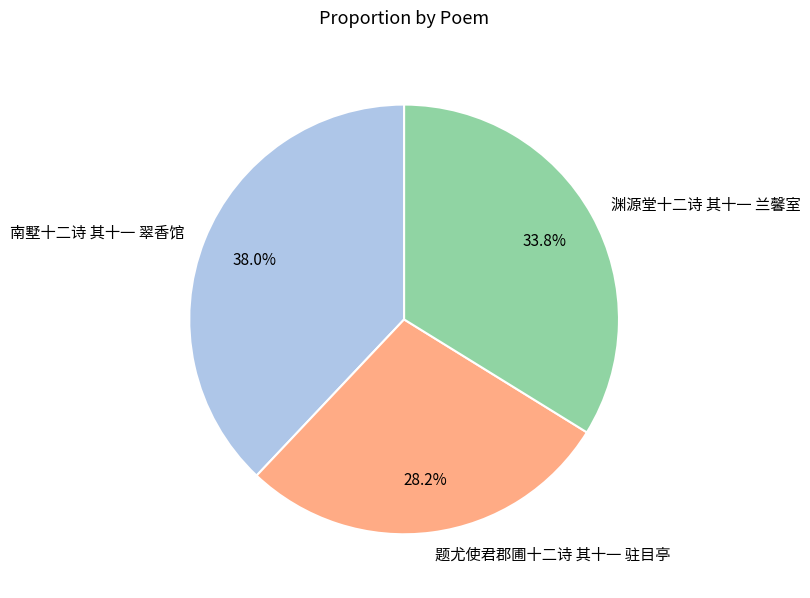

True or false: 南墅十二诗 其十一 翠香馆 accounts for 38% of the total.

True